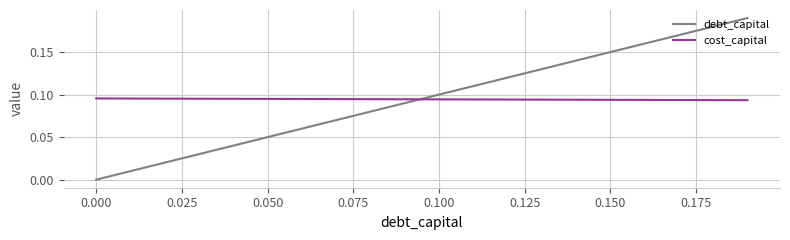

True or false: debt_capital and cost_capital intersect in this chart.

True